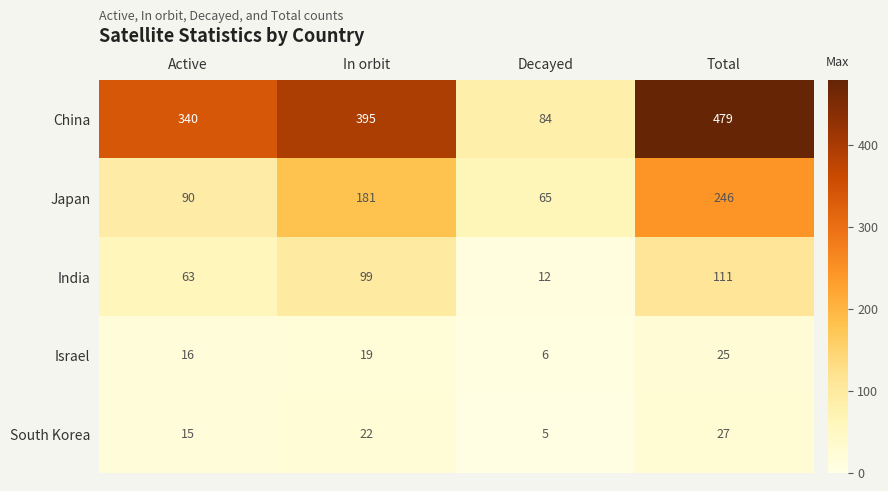

What is the difference between the maximum and minimum values in the India series?

99